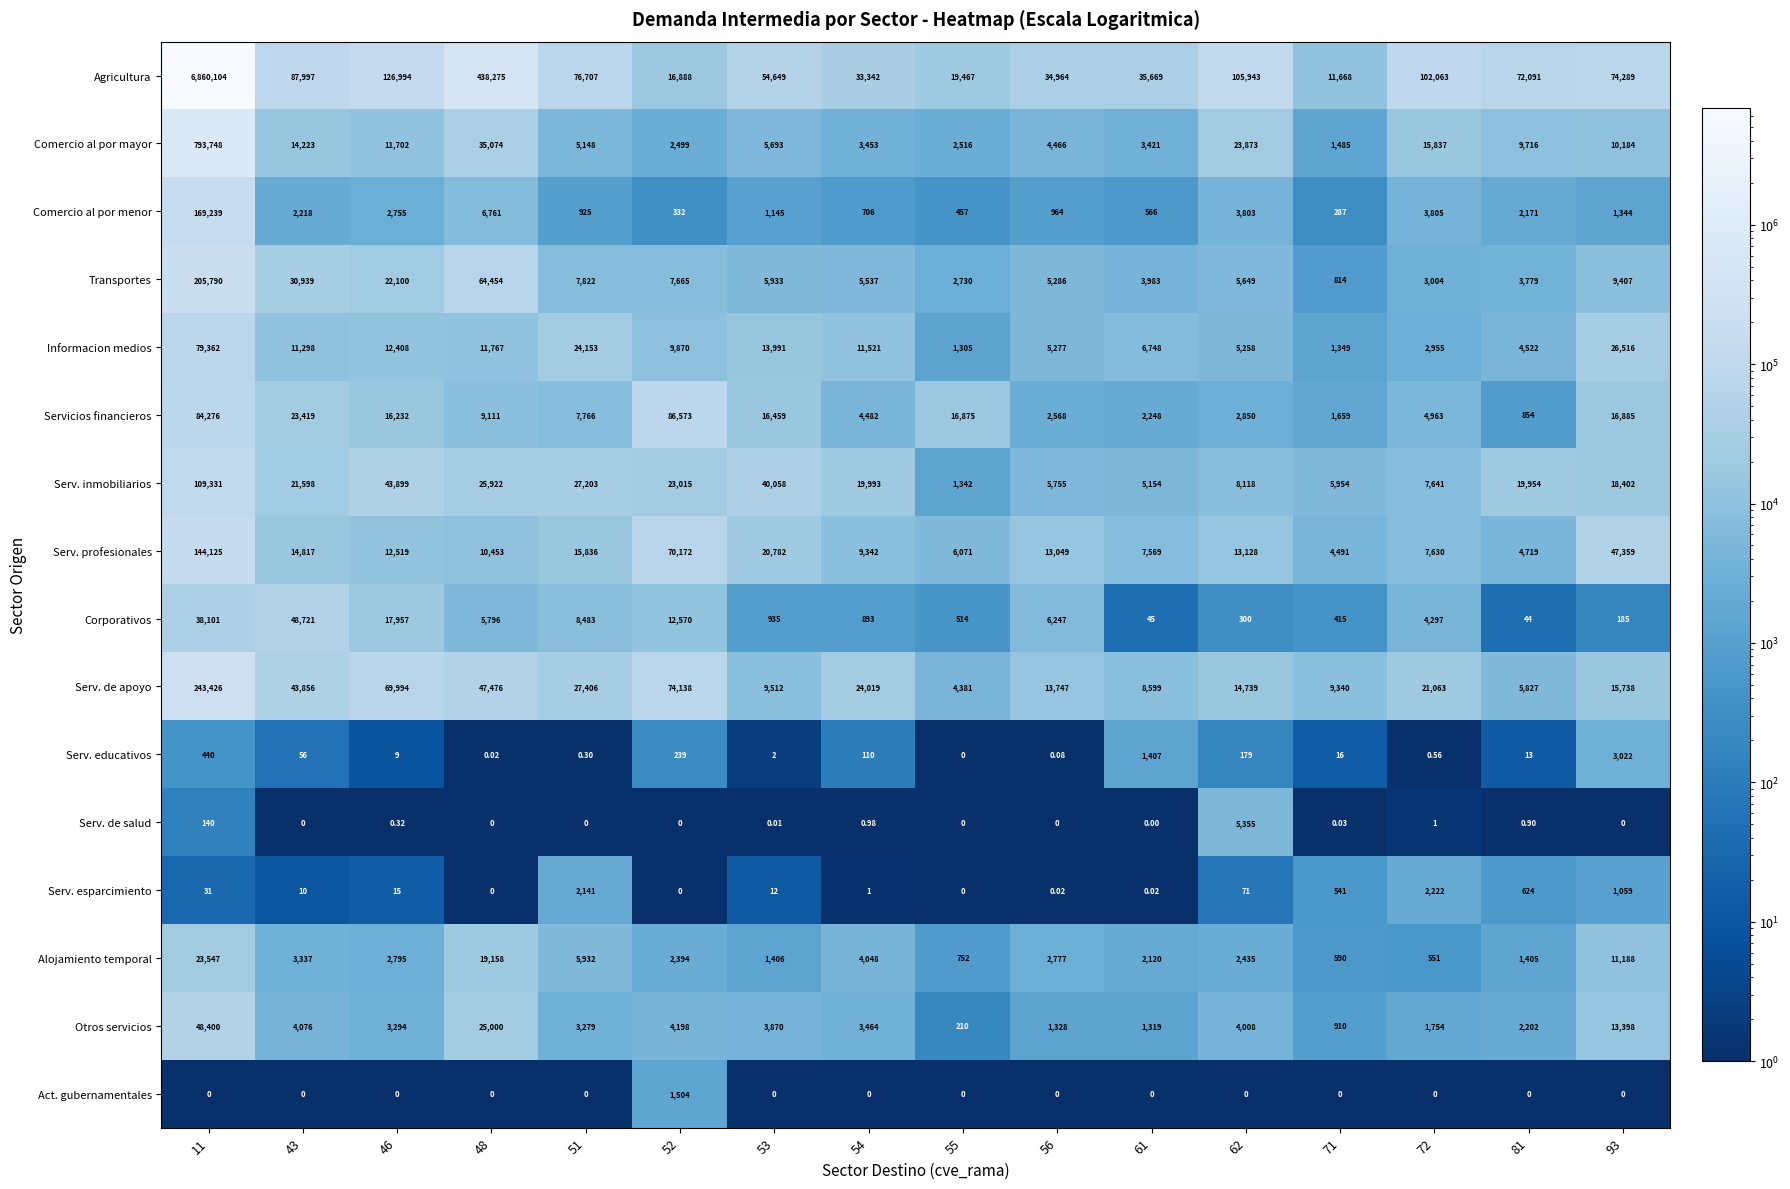

Rank the series by their maximum value, from lowest to highest.

Act. gubernamentales, Serv. esparcimiento, Serv. educativos, Serv. de salud, Alojamiento temporal, Otros servicios, Corporativos, Informacion medios, Servicios financieros, Serv. inmobiliarios, Serv. profesionales, Comercio al por menor, Transportes, Serv. de apoyo, Comercio al por mayor, Agricultura